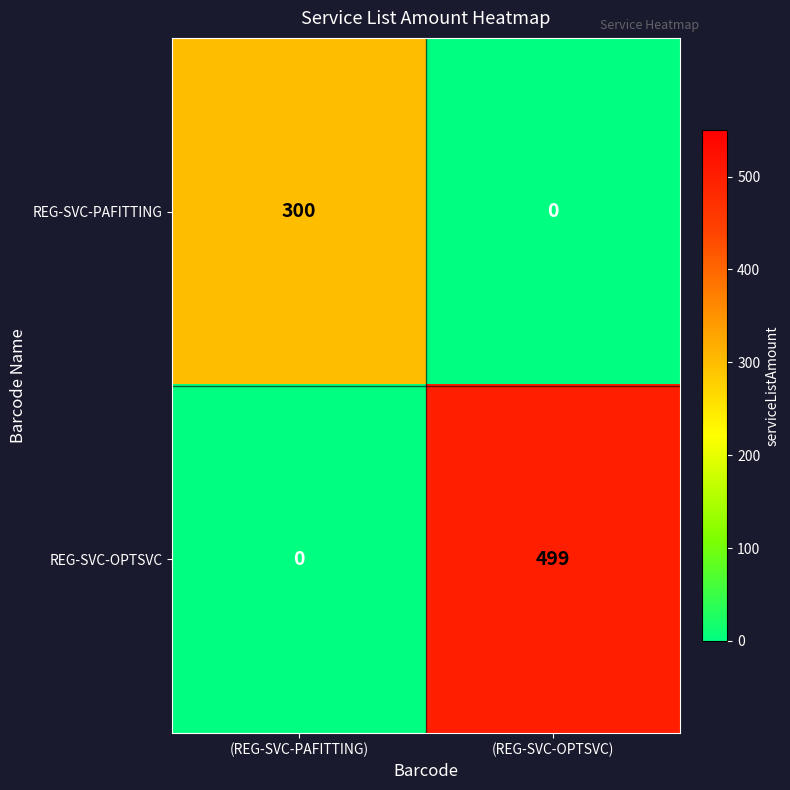

At how many categories does at least one series exceed 484?

1